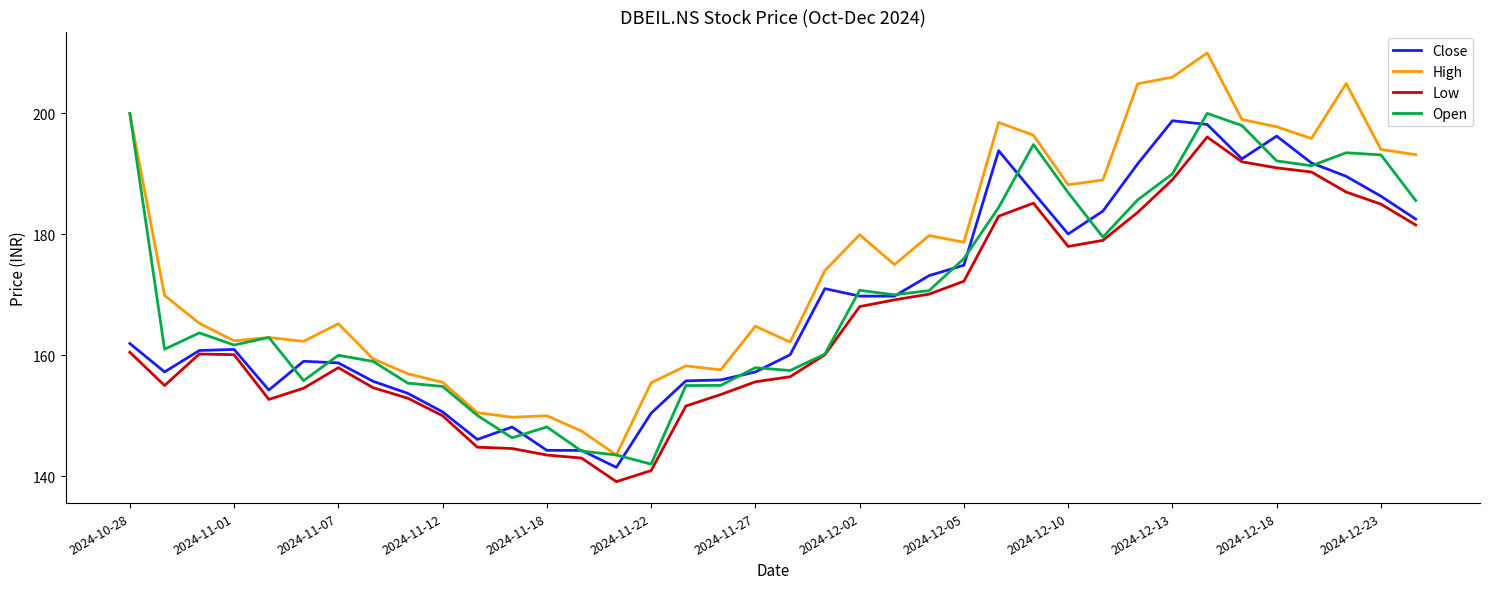

Which series has the largest total across all categories?

High